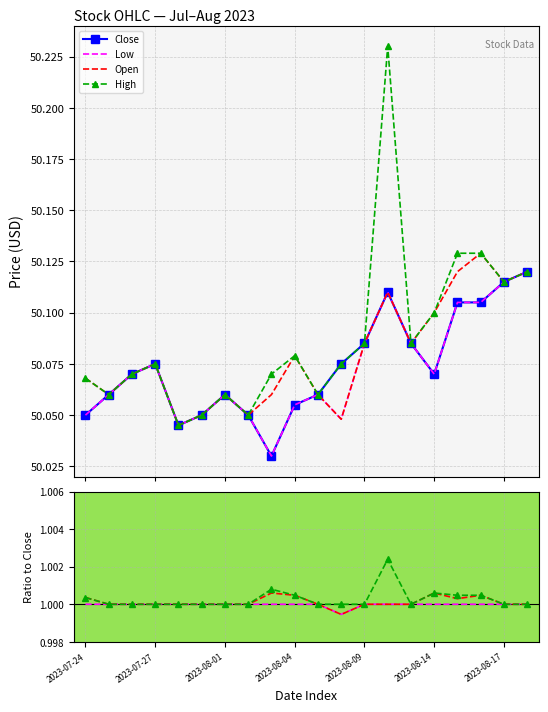

At how many categories does at least one series exceed 10?

20